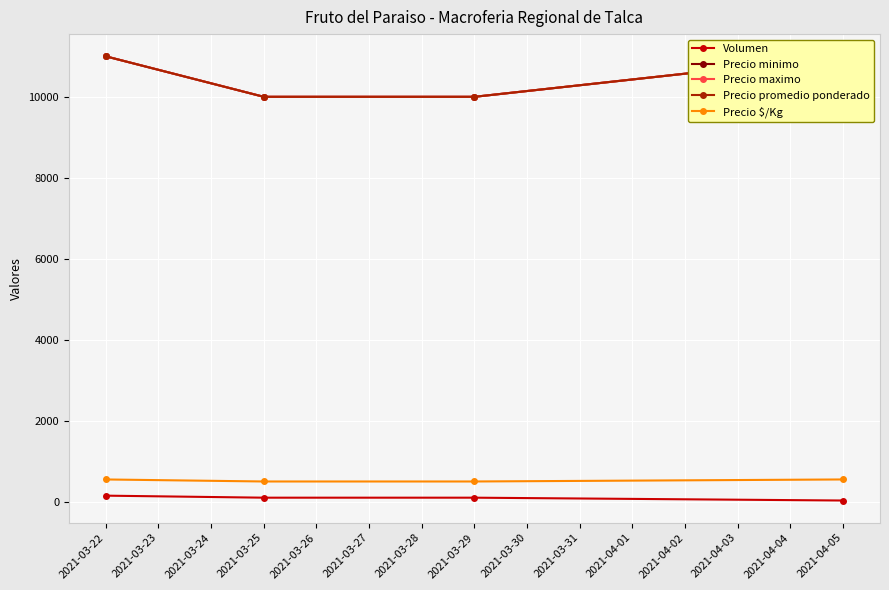

What is the difference between the Precio $/Kg values at 2021-03-22 and 2021-03-25?

50